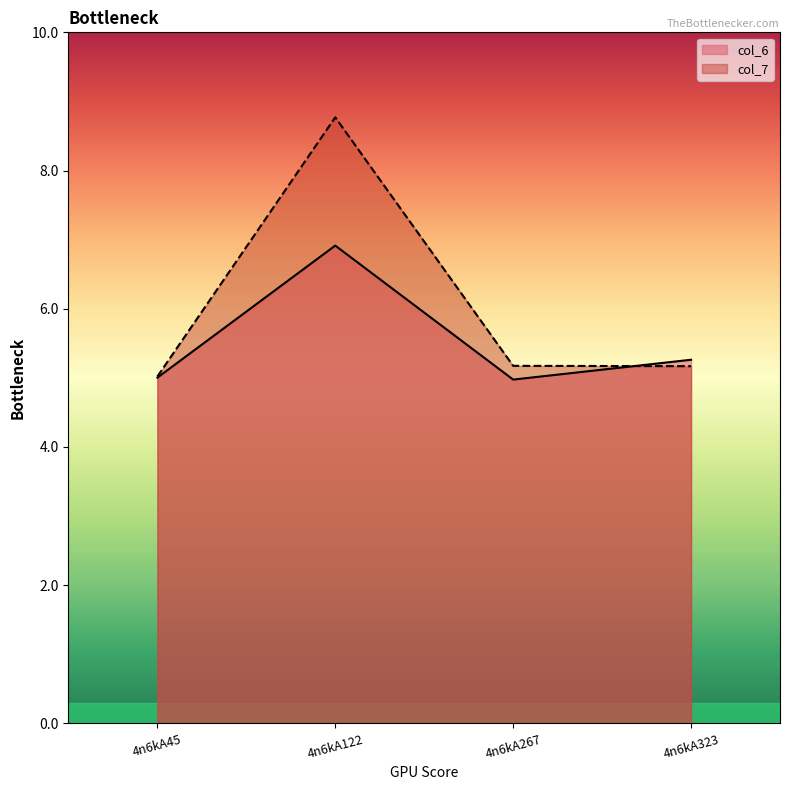

Which series ends up on top after the final intersection of col_7 and col_6?

col_6